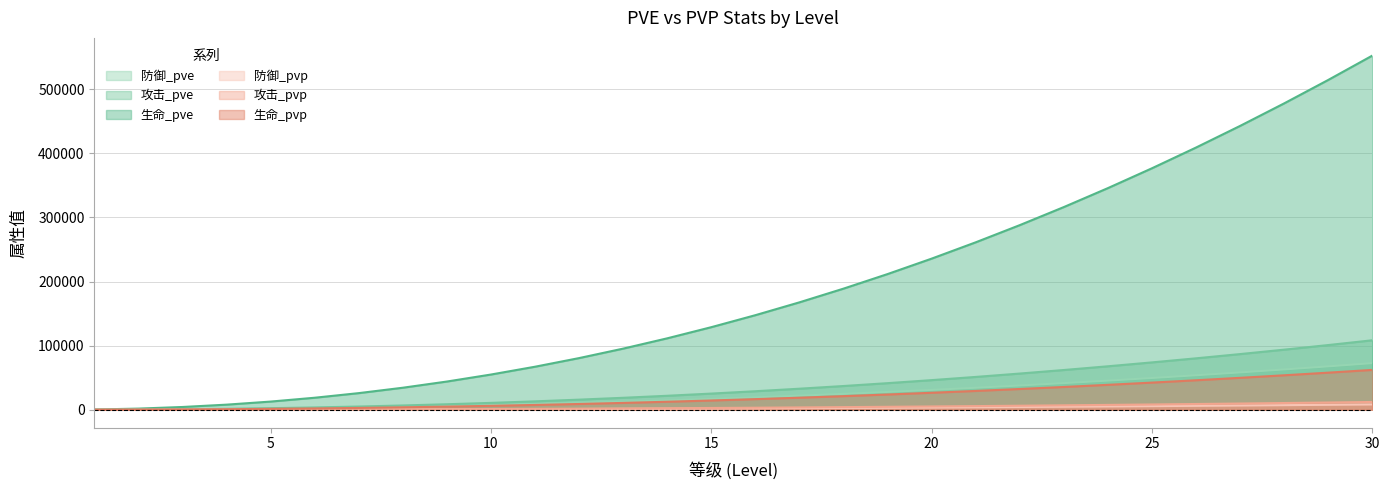

Reading right to left, extract all data points from this chart.

生命_pve: 552449	514486	477936	442794	409055	376714	345765	316203	288022	261215	235776	211699	188977	167602	147567	128863	111482	95415	80652	67183	54996	44080	34421	26004	18812	12828	8029	4388	1872	436
攻击_pve: 108432	100981	93807	86909	80287	73939	67865	62063	56531	51270	46277	41551	37091	32896	28963	25292	21881	18727	15830	13186	10794	8651	6756	5104	3692	2517	1575	861	367	85
防御_pve: 72771	67770	62956	58327	53882	49622	45546	41652	37939	34408	31057	27886	24893	22077	19438	16974	14685	12568	10624	8849	7244	5806	4534	3425	2478	1689	1057	578	246	57
生命_pvp: 62215	57939	53823	49866	46066	42424	38938	35609	32436	29417	26552	23840	21282	18874	16618	14512	12554	10745	9082	7565	6193	4964	3876	2928	2118	1444	904	494	210	49
攻击_pvp: 12211	11372	10564	9787	9041	8326	7642	6989	6366	5773	5211	4679	4177	3704	3261	2848	2464	2109	1782	1485	1215	974	760	574	415	283	177	96	41	9
防御_pvp: 8366	7791	7237	6705	6194	5704	5236	4788	4361	3955	3570	3205	2861	2538	2234	1951	1688	1444	1221	1017	832	667	521	393	284	194	121	66	28	6